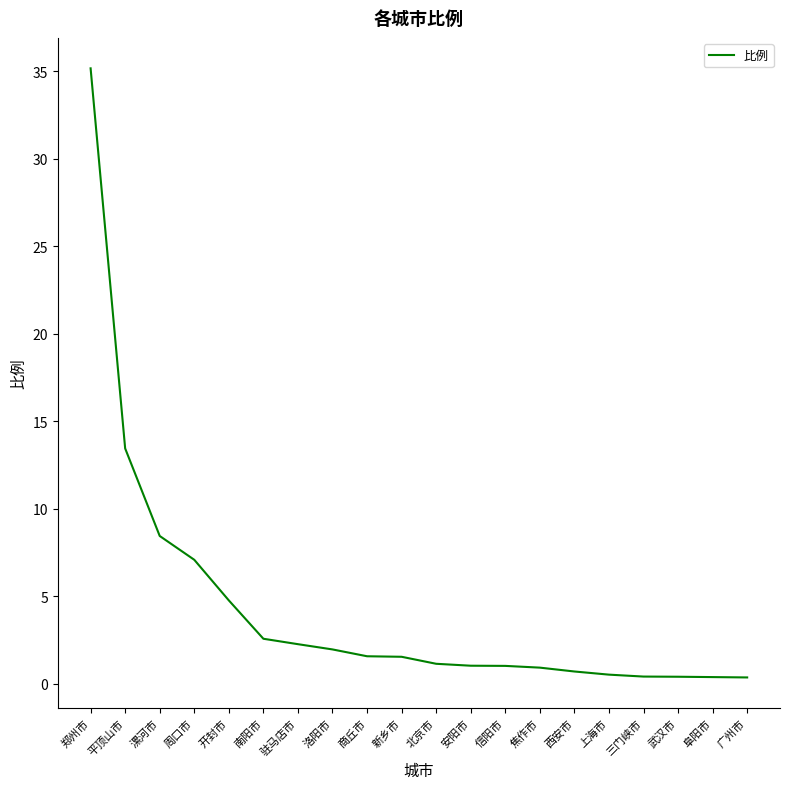

What is the ratio of the value at 周口市 to the value at 信阳市?

6.9